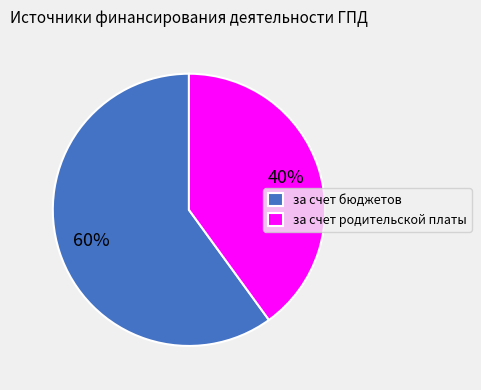

Rank the categories by value from highest to lowest.

за счет бюджетов, за счет родительской платы